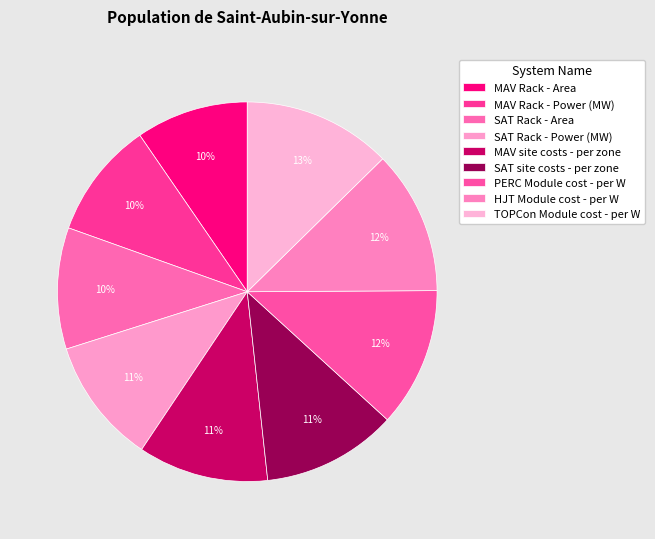

Is MAV site costs - per zone the majority of the pie?

No